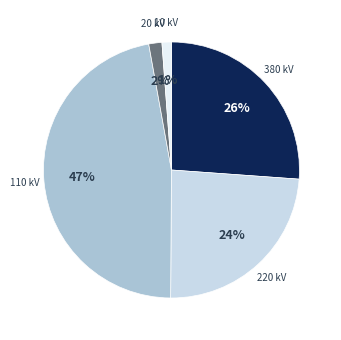

True or false: 110 kV accounts for 40% of the total.

False